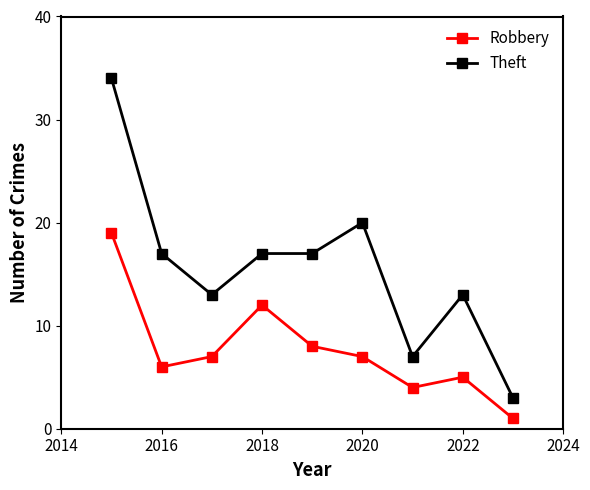

Which series has the largest range (max minus min)?

Theft